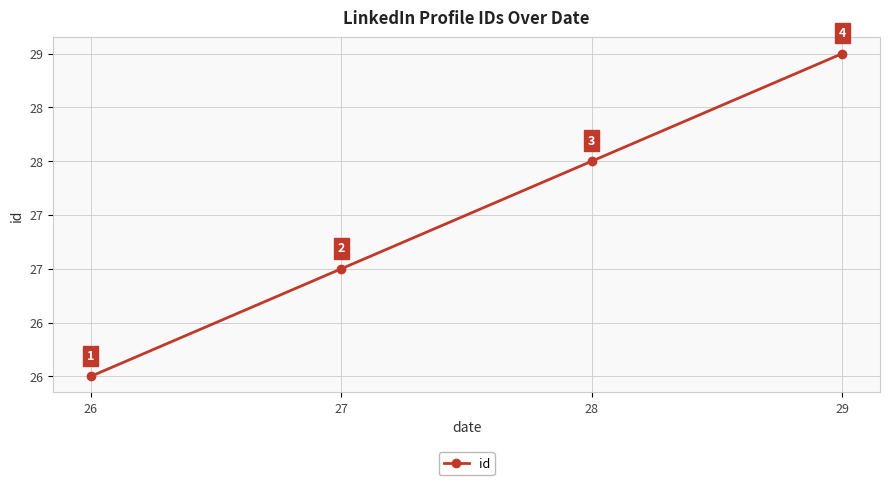

Count the values in the range 27 to 29.

3